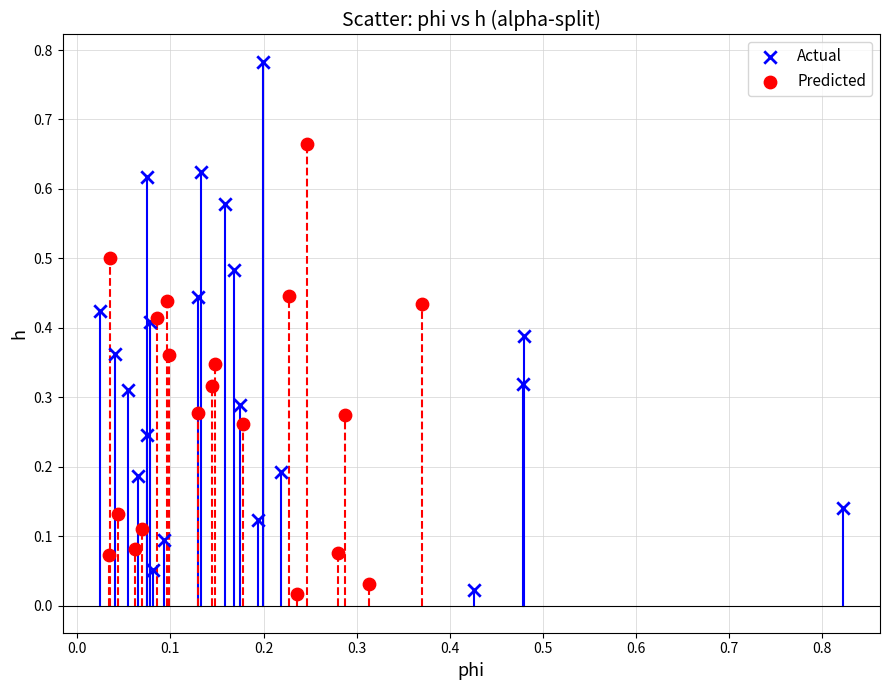

Which series reaches the maximum Y coordinate?

Actual